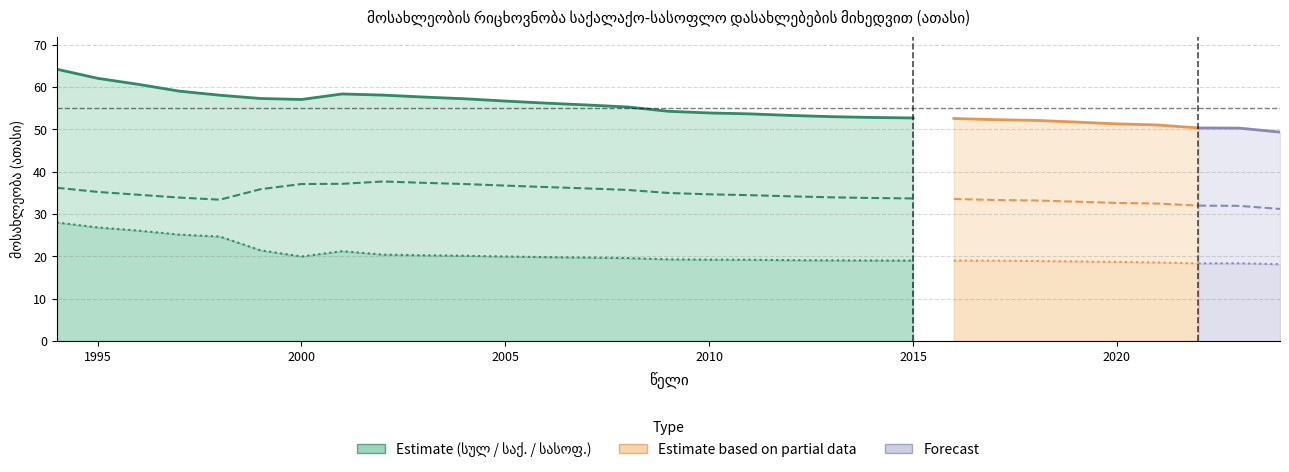

What is the spread (max minus min) of values at 8?

37.7